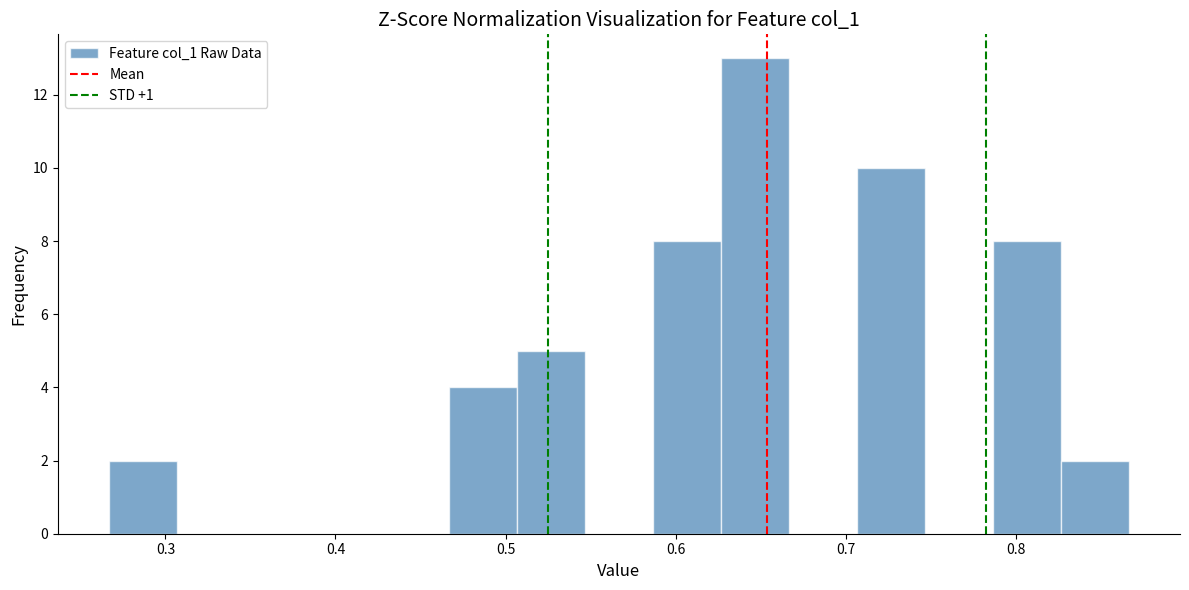

What is the height of the bar covering 0.63 to 0.67 on the x-axis? Neither the bar edges nor the heights are printed on the chart, so give them approximately, as read against the axes.

13